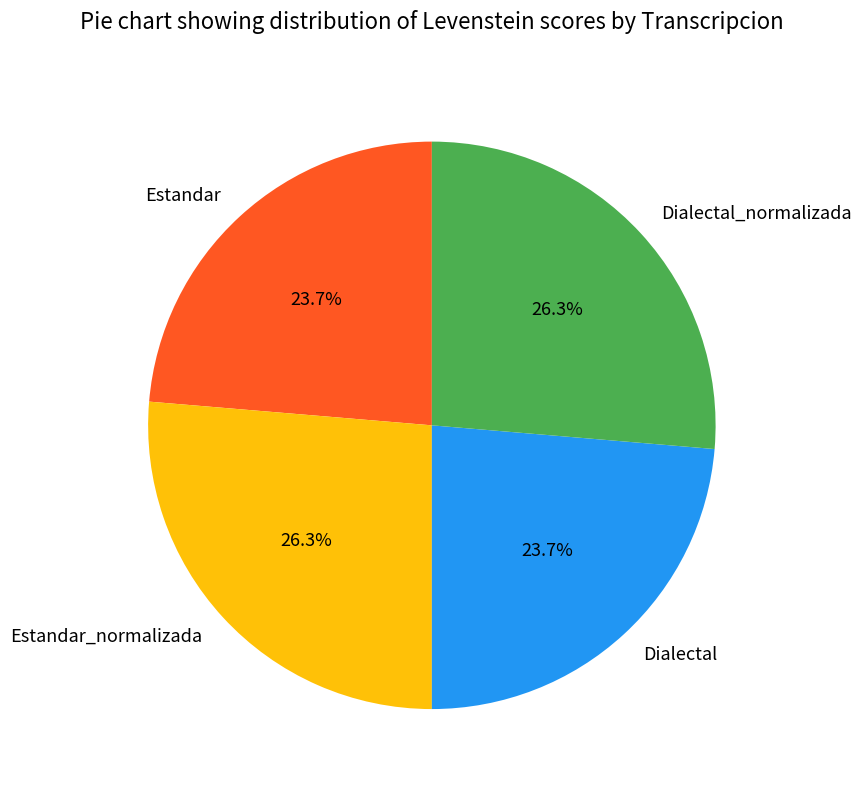

Is it true that Estandar is 9% of the pie?

False